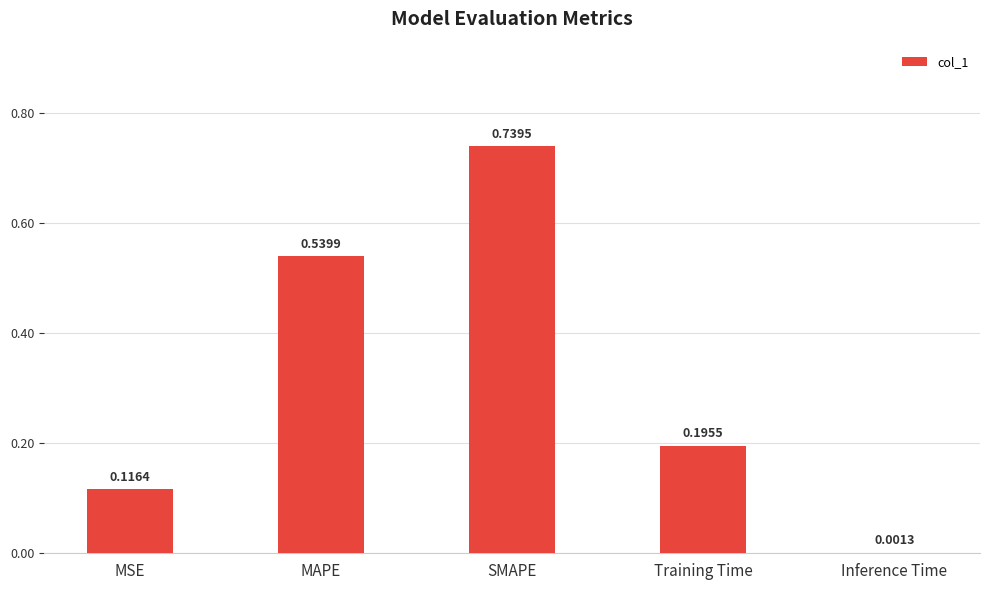

At which label is the value closest to 0?

Inference Time